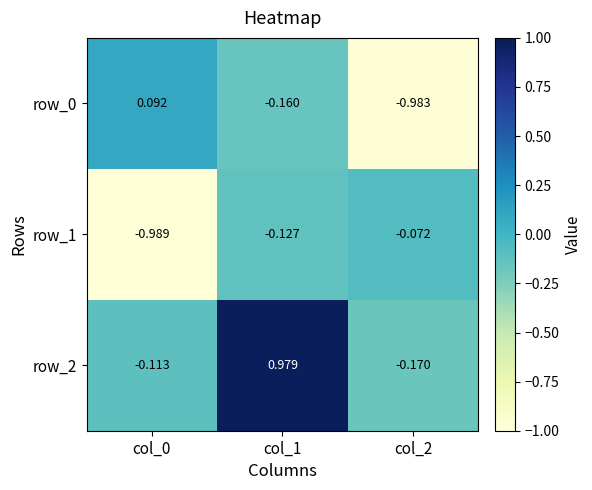

Count the number of categories in the chart.

3